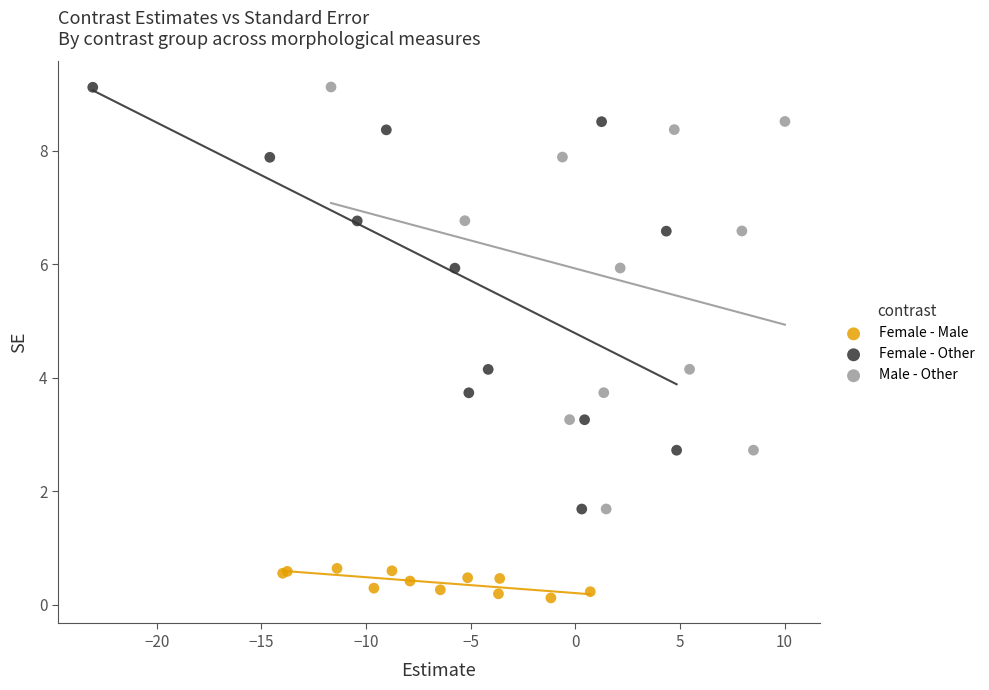

Which series has the largest Y range (max minus min)?

Male - Other